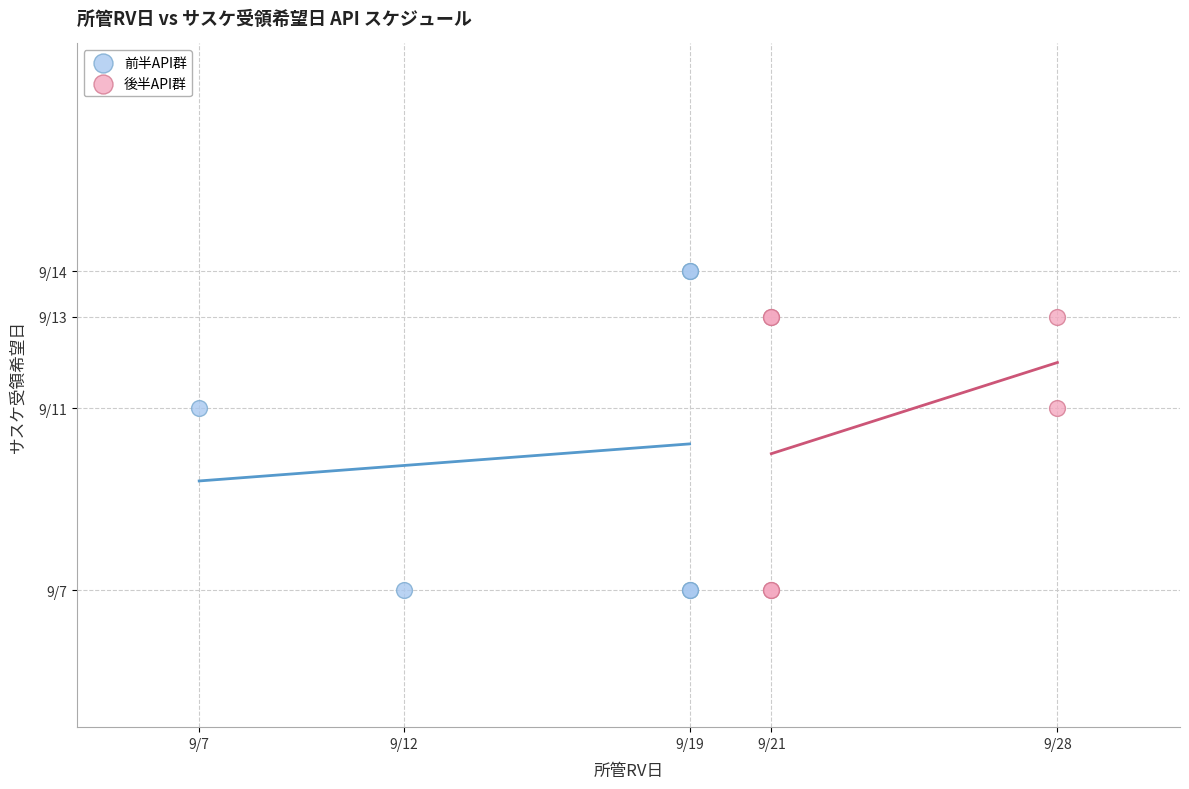

What are all the series names shown in the legend?

前半API群, 後半API群